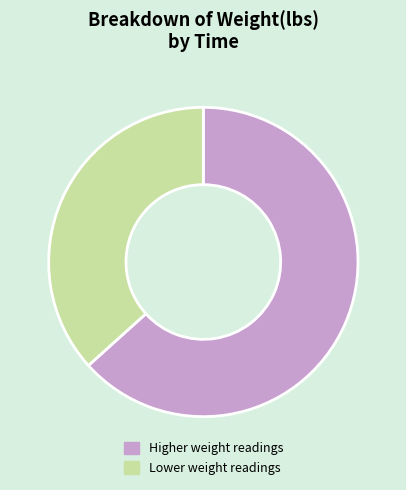

Which slice represents more than half of the pie?

Higher weight readings